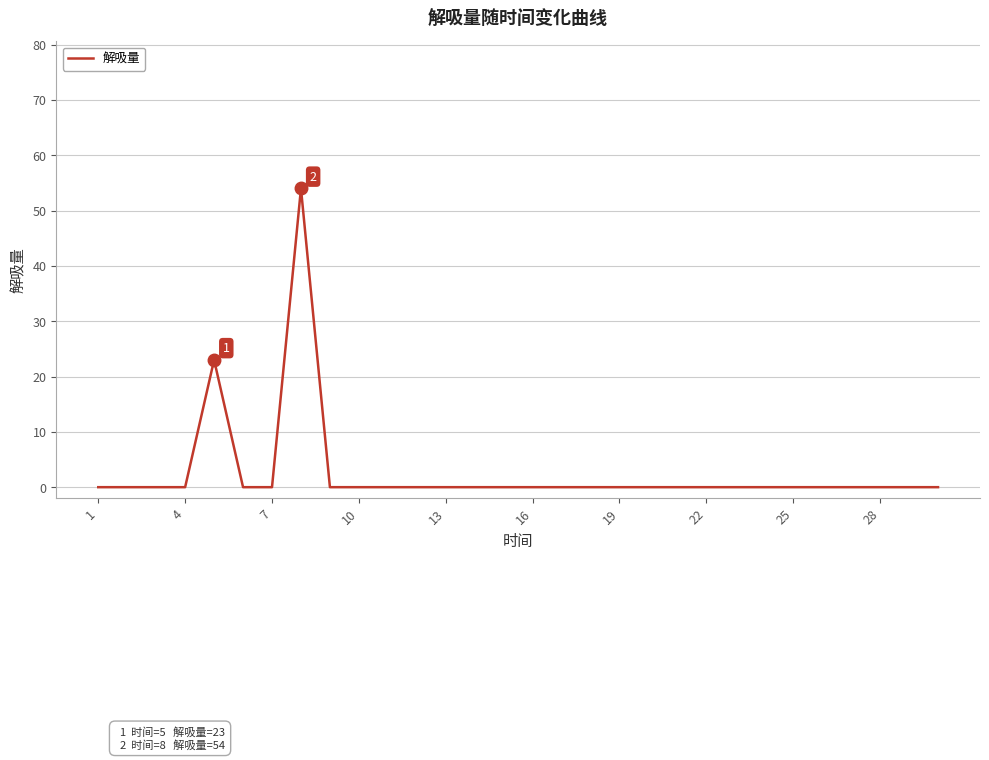

What is the greatest value displayed?

54